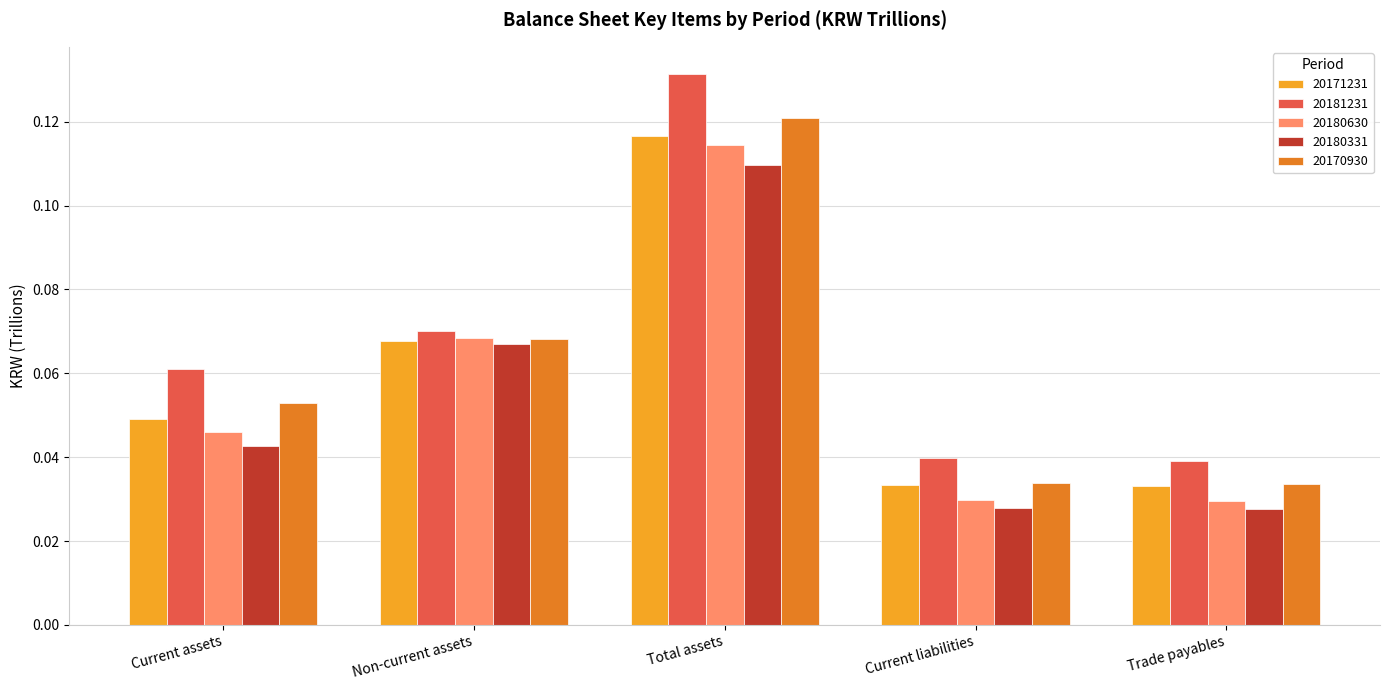

What is the label of the 3rd bar from the left?

Total assets